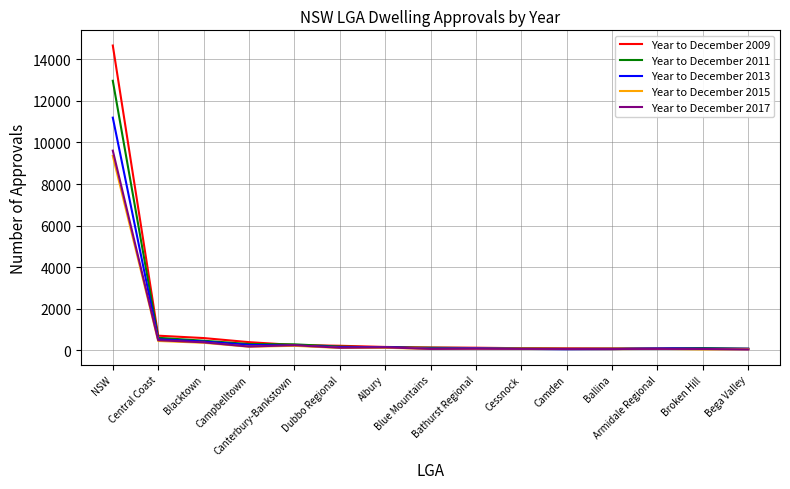

What is the maximum value for Year to December 2011?

12971